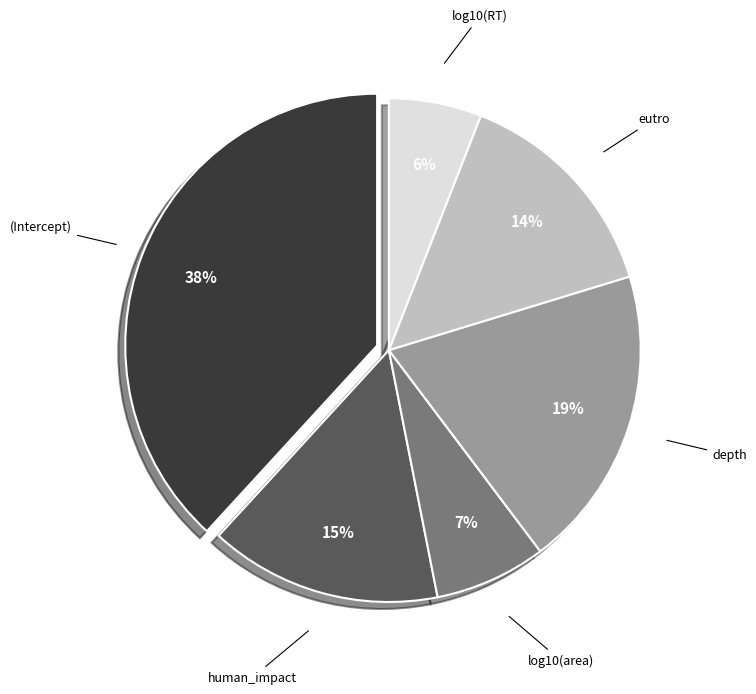

To the nearest percent, what is the average slice percentage?

17%